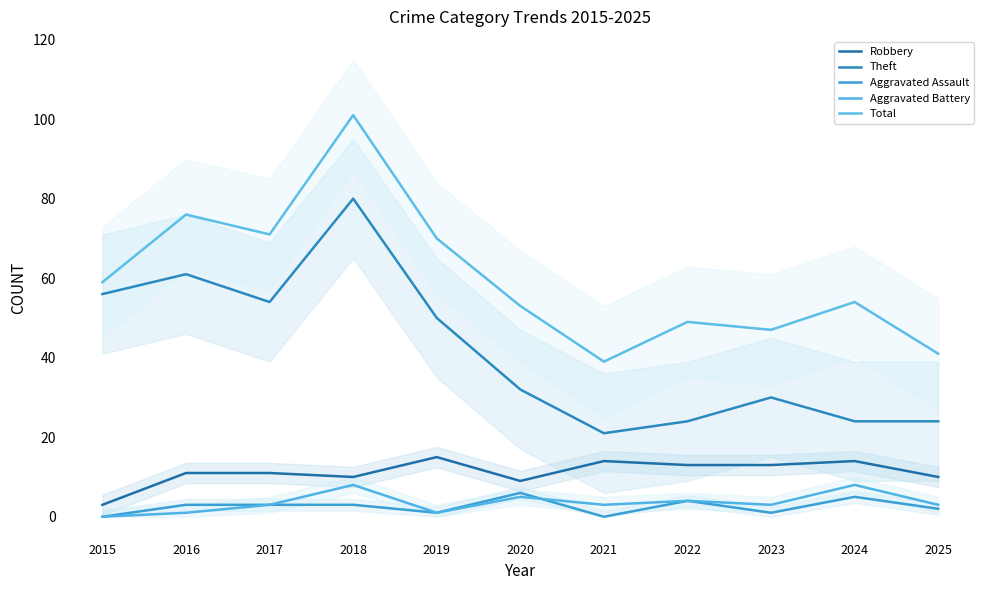

At which category does Aggravated Assault reach its first local valley?

2019